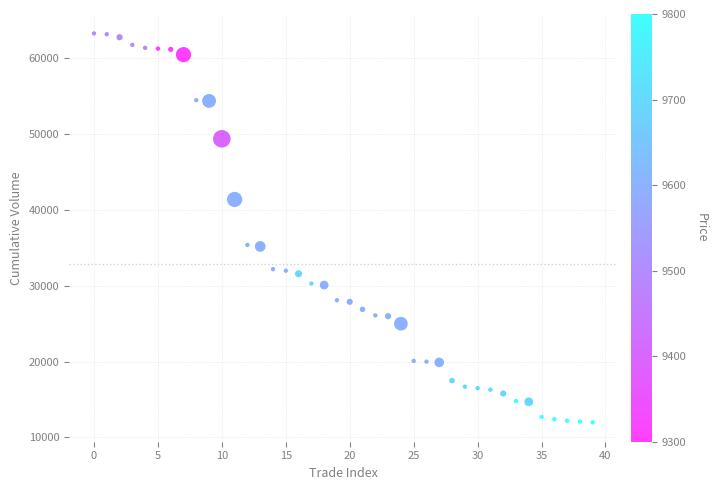

What is the range of Y values (max minus min)?

51300